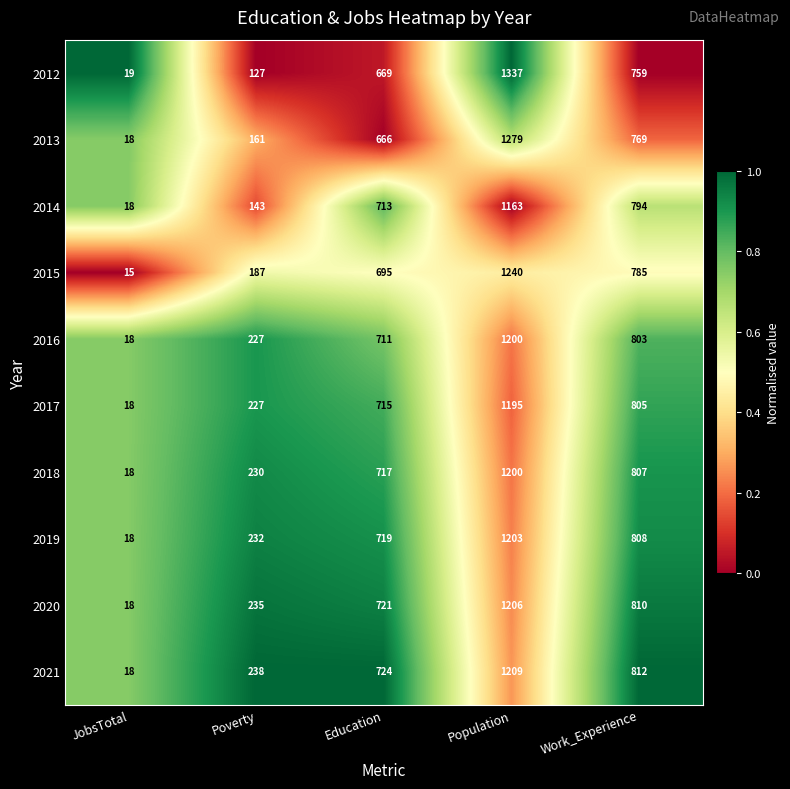

What is the maximum value shown in the chart?

1337